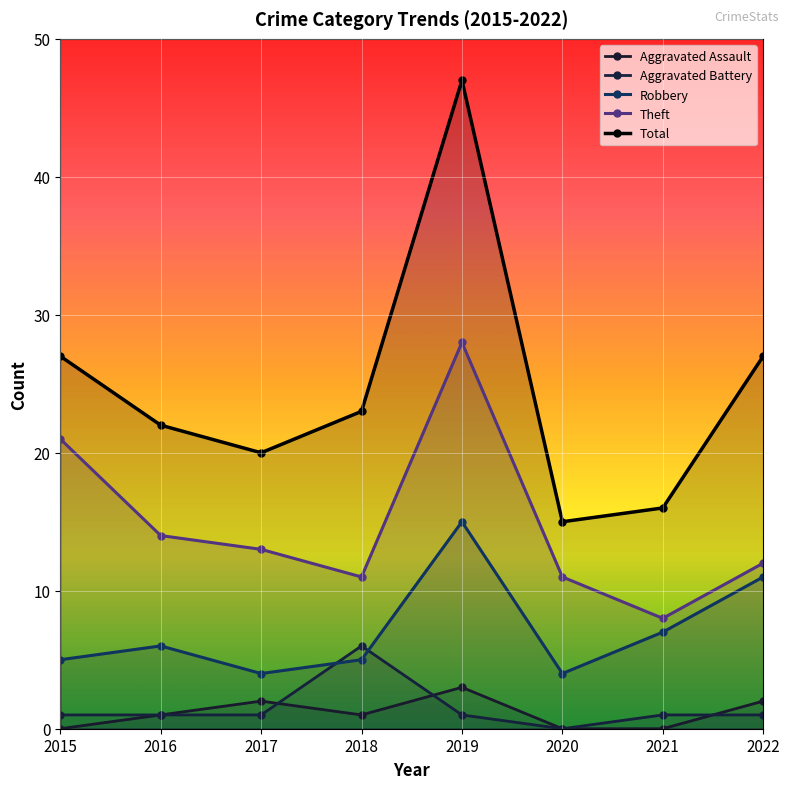

True or false: Robbery has more than 0 points higher than both neighbors.

True